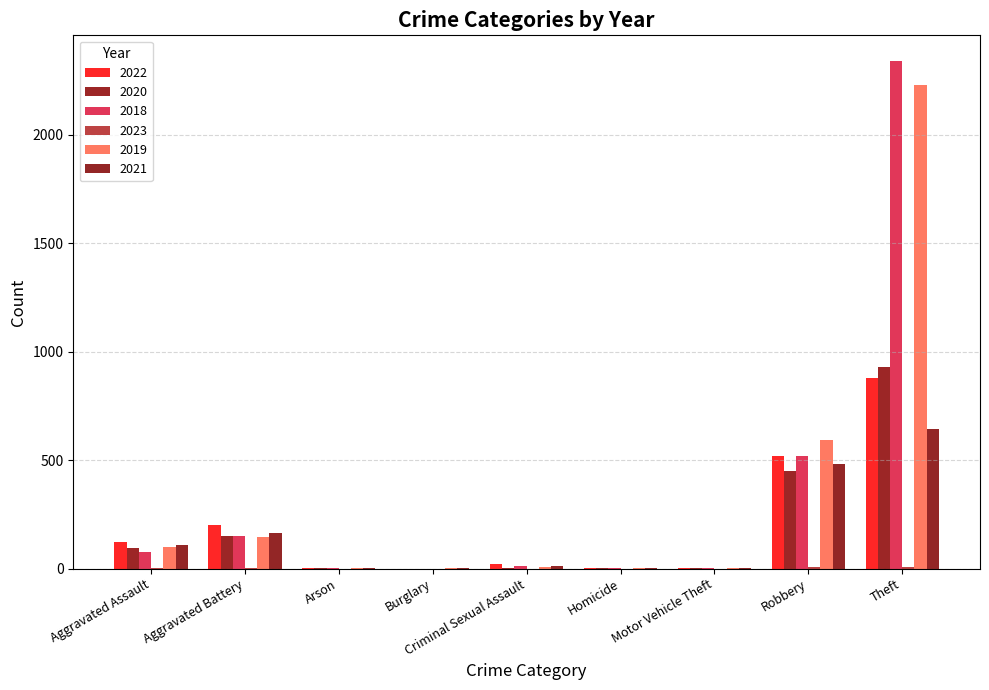

Reading left to right, list all the values displayed in this chart.

2022: 121	202	5	0	22	5	2	520	880
2020: 94	150	1	0	3	3	3	450	930
2018: 77	152	1	0	11	1	1	519	2341
2023: 2	3	0	0	0	0	0	6	9
2019: 98	148	1	1	8	2	1	591	2230
2021: 110	163	2	1	14	4	2	484	642